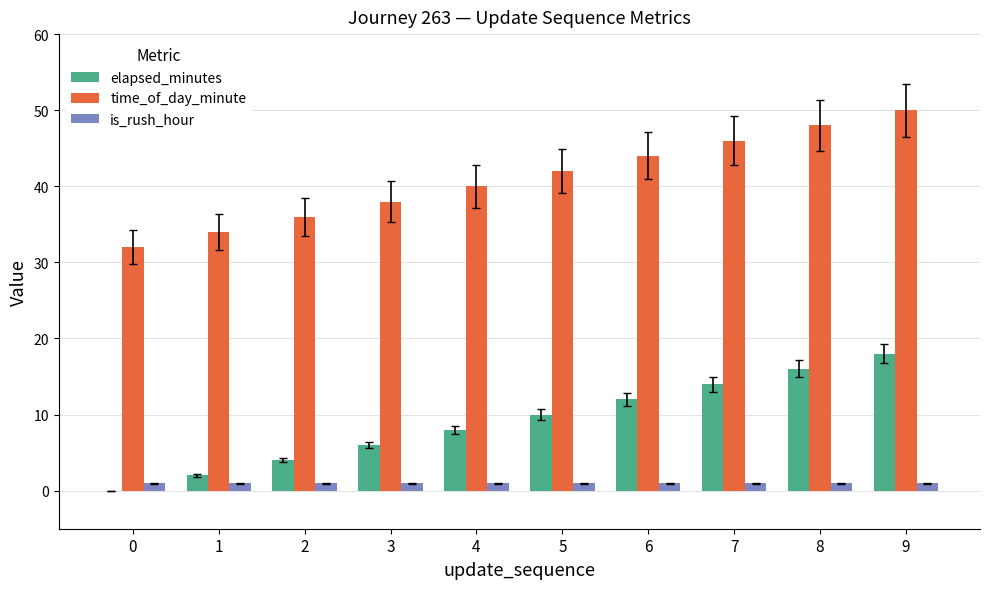

Are the bars grouped side by side (vs. stacked)?

Yes